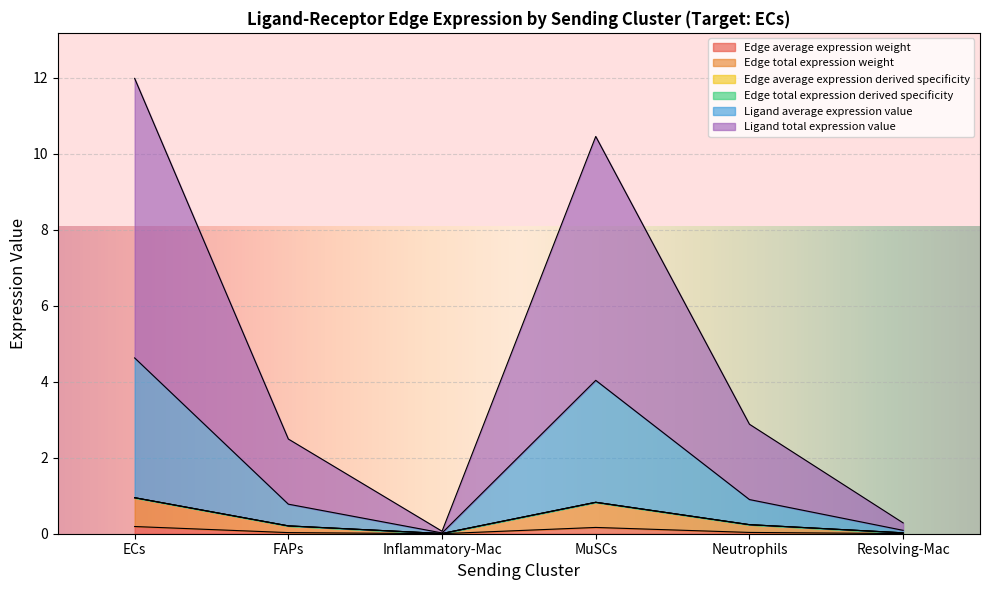

What is the spread (max minus min) of values at Neutrophils?

2.8